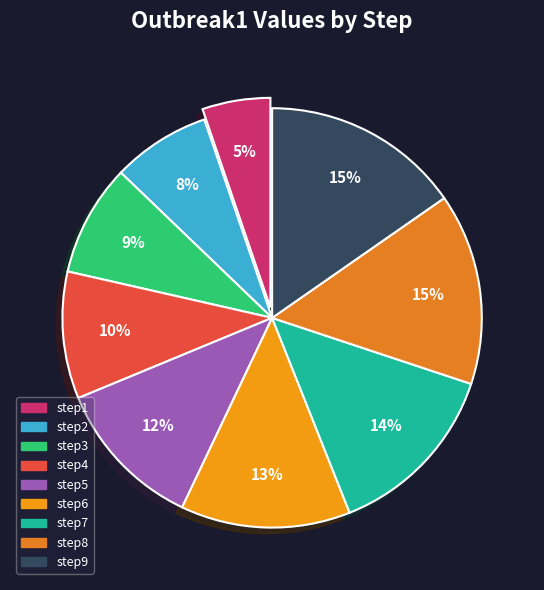

Approximately how many times larger is the value at step4 compared to step8?

0.7